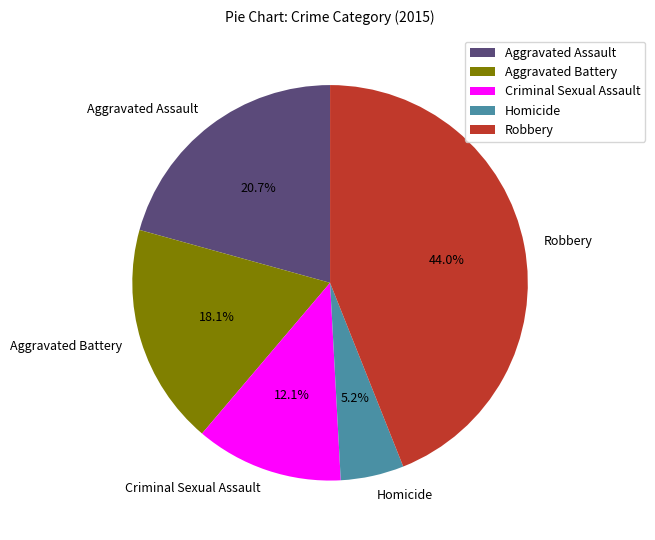

The Criminal Sexual Assault slice represents 12% of the pie. True or false?

True